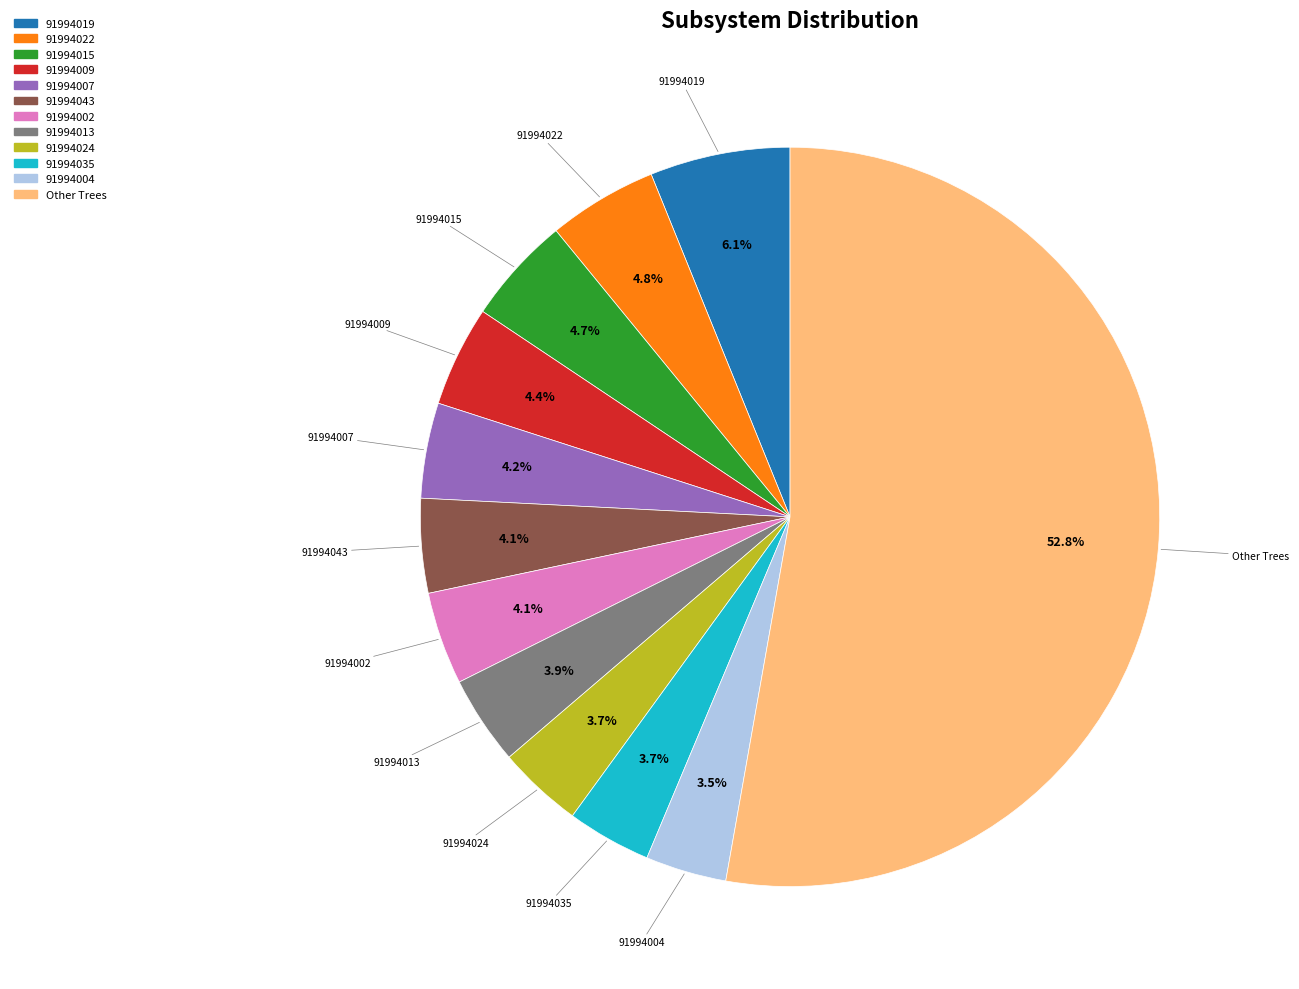

How much of the chart is everything except 91994015?

95.3%